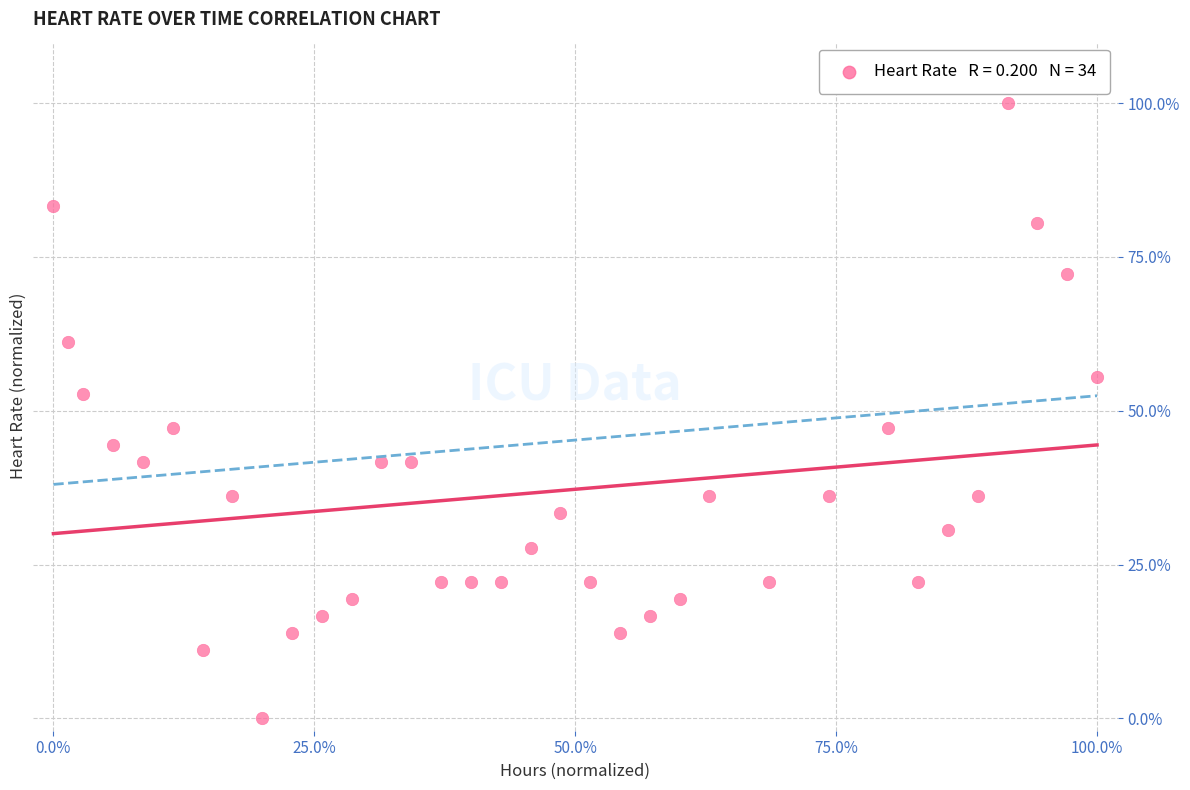

What is the range of X values (max minus min)?

100.0